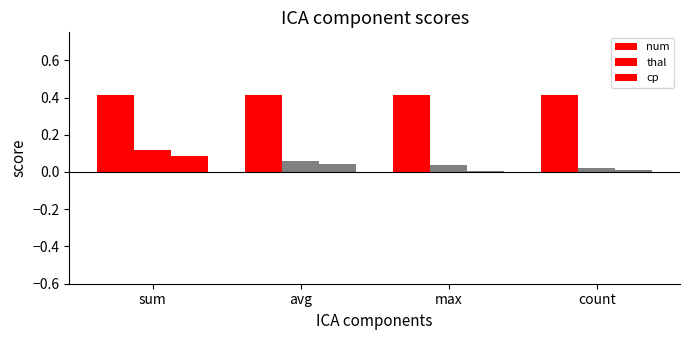

Which series changed the most between avg and count?

thal